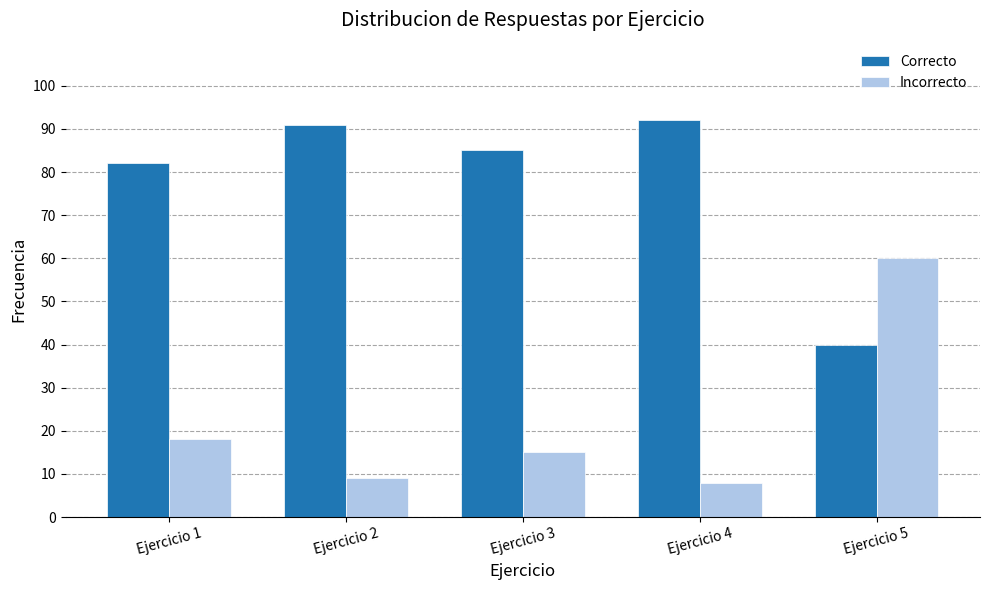

What is the average value of the Correcto series?

78